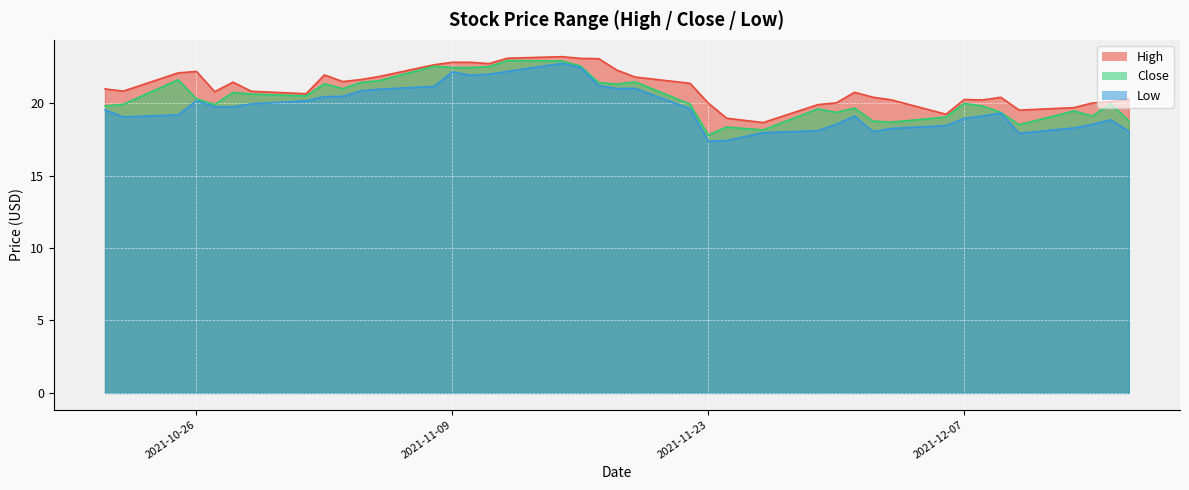

What is the label of the 36th point from the left?

2021-12-10